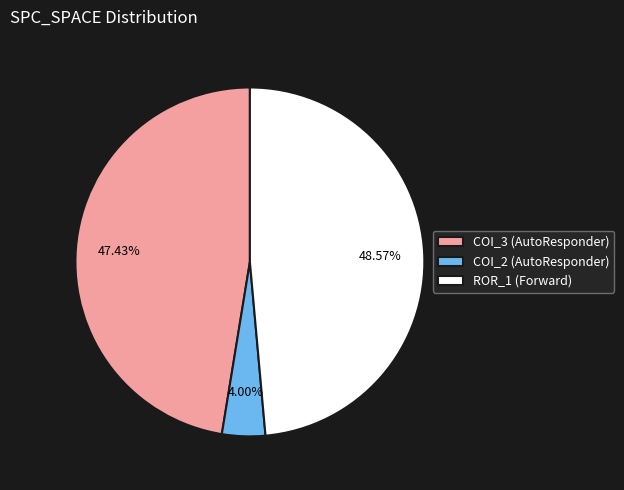

Rank the categories by value from lowest to highest.

COI_2 (AutoResponder), COI_3 (AutoResponder), ROR_1 (Forward)